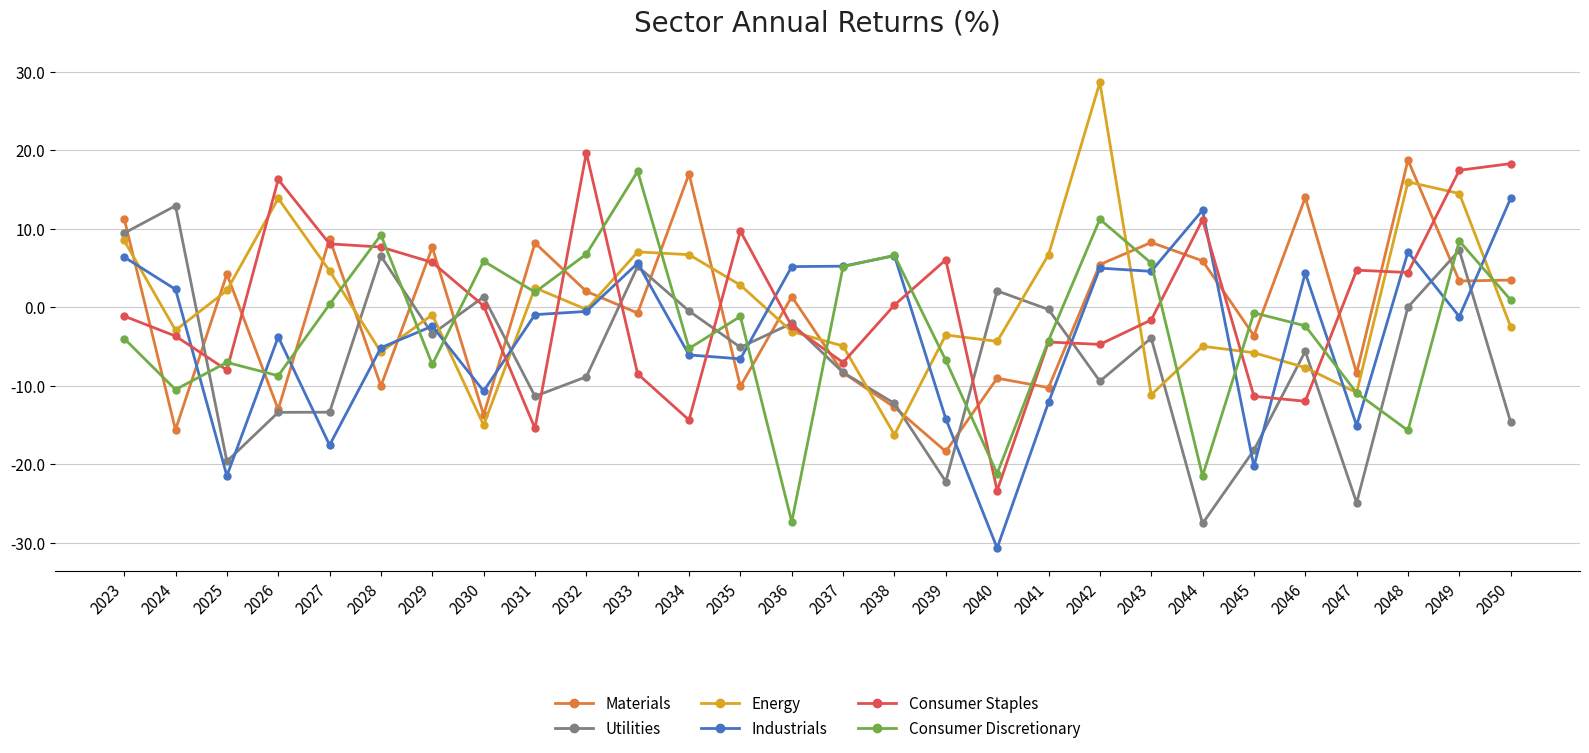

How many values in the Energy series exceed 0?

12